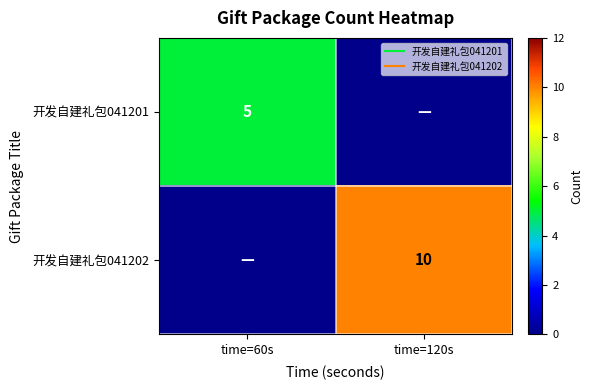

At how many categories does at least one series exceed 9?

1